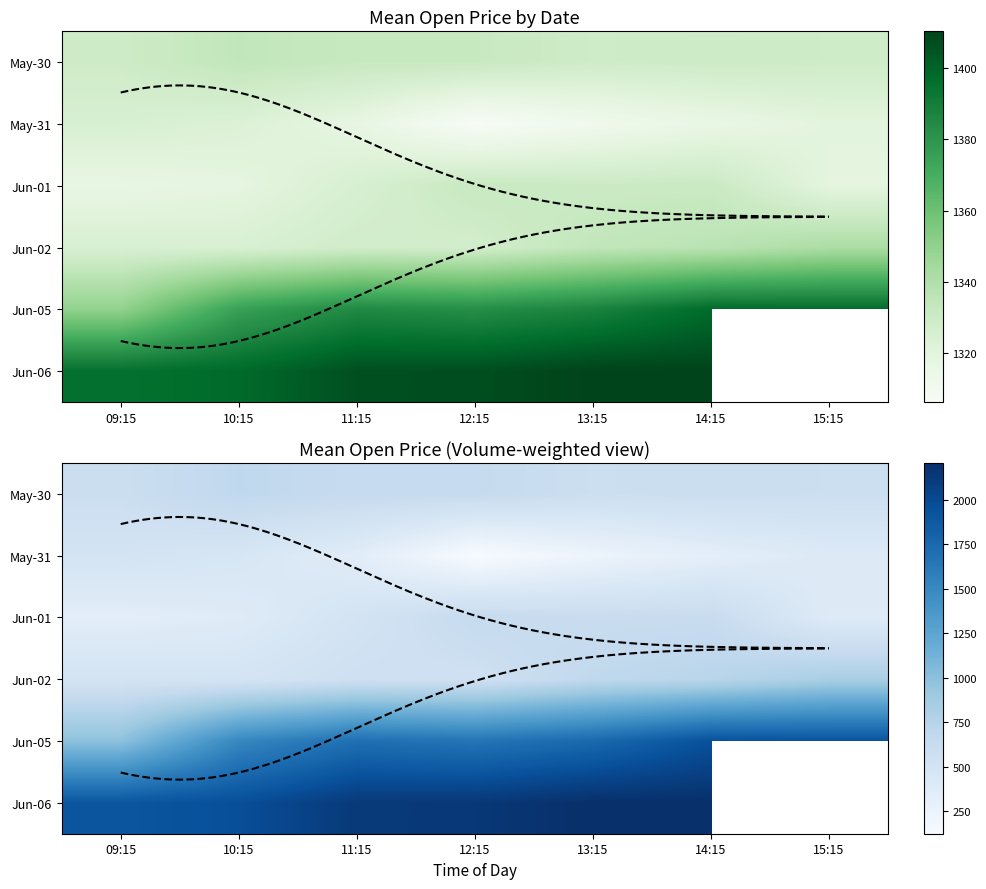

What is the total value across all series at 13:15?

5617.8